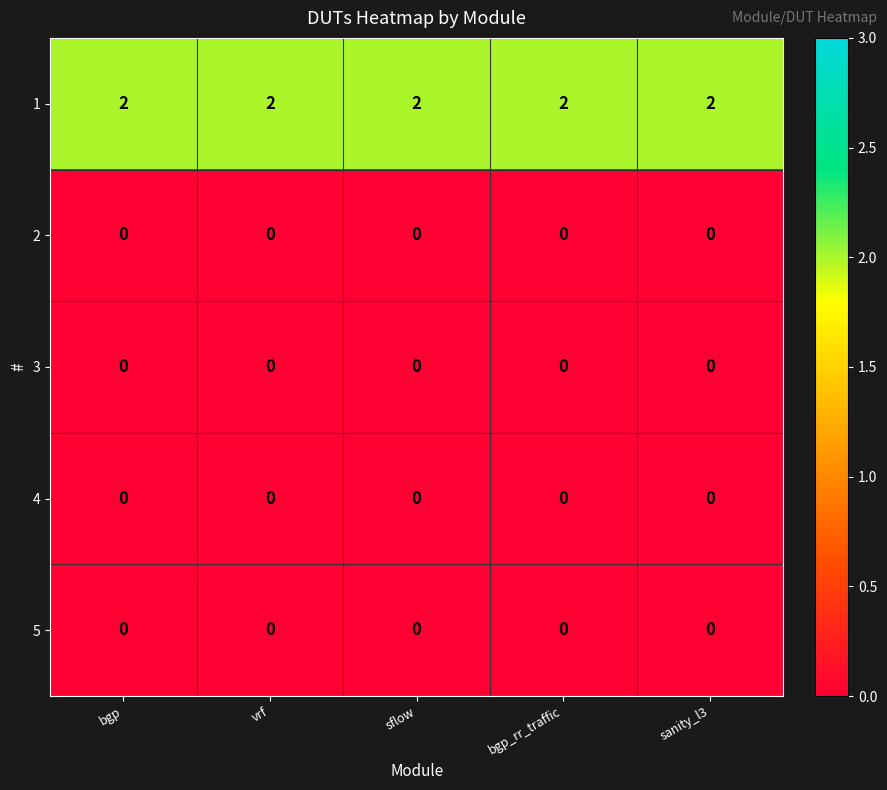

Is it true that 3 equals 0 at bgp_rr_traffic?

True